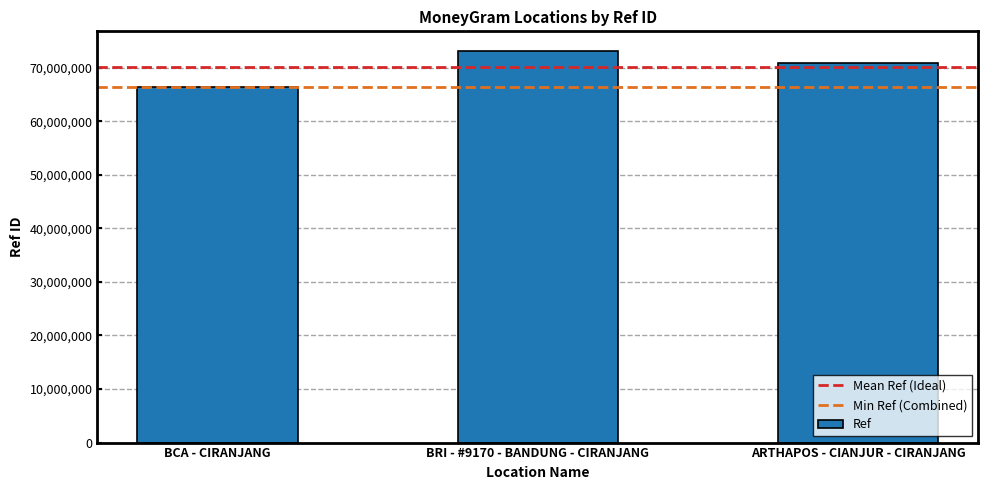

Which category has the highest value across all series?

BRI - #9170 - BANDUNG - CIRANJANG